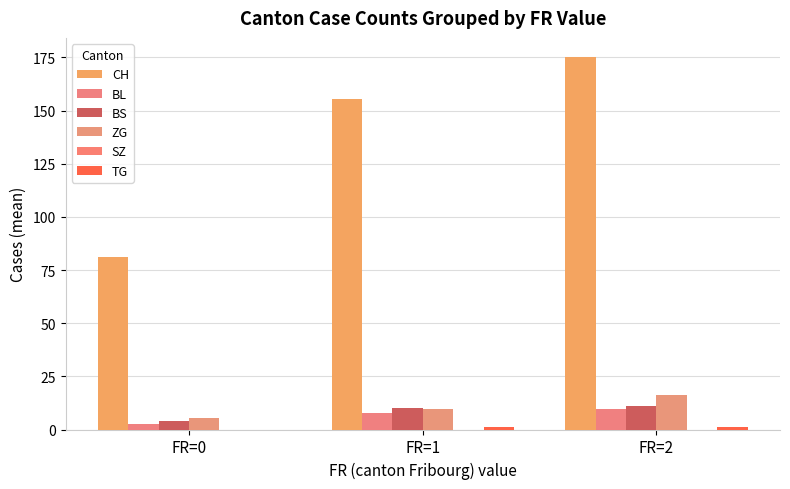

At which category is the sum across all series the highest?

FR=2